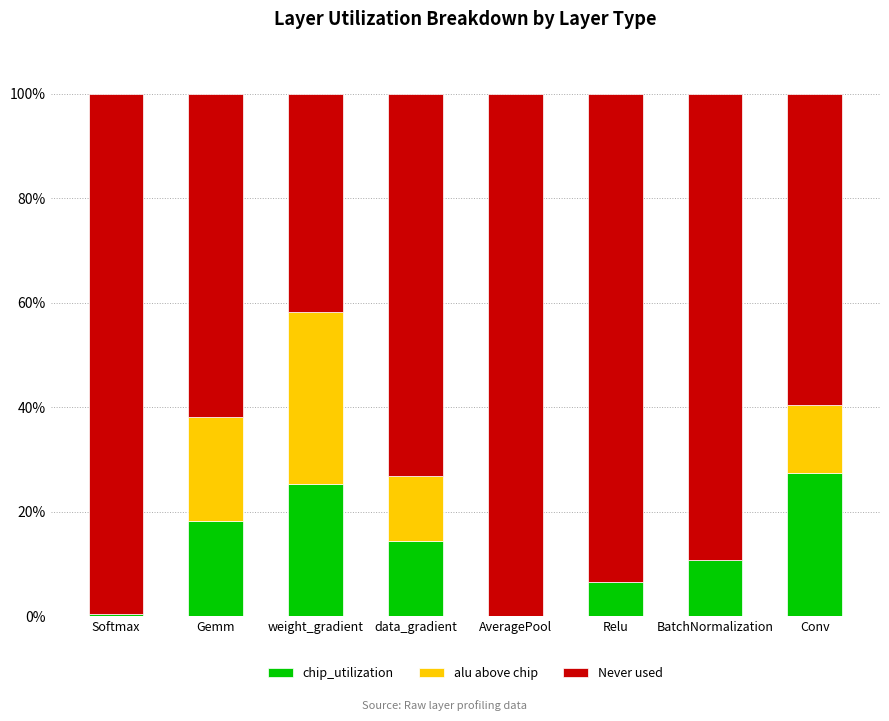

What is the total value across all series at data_gradient?

100.0